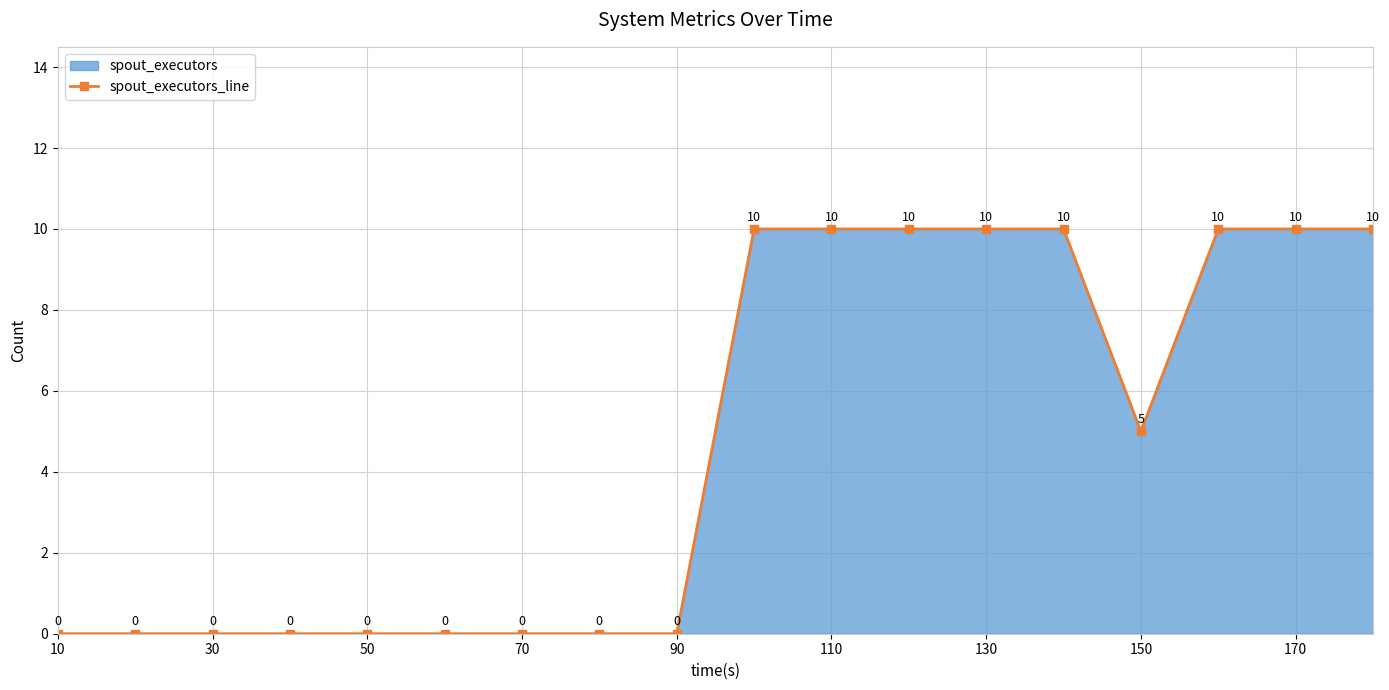

True or false: the data shows 5 at 150.

True